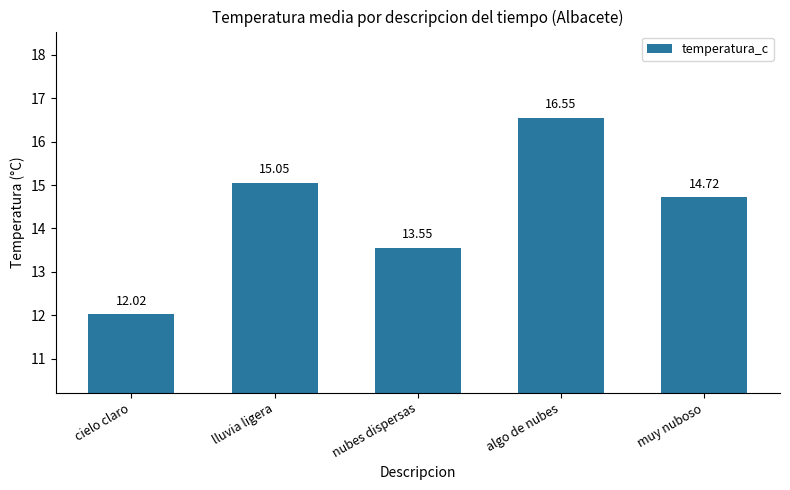

What is the label of the 4th bar from the left?

algo de nubes